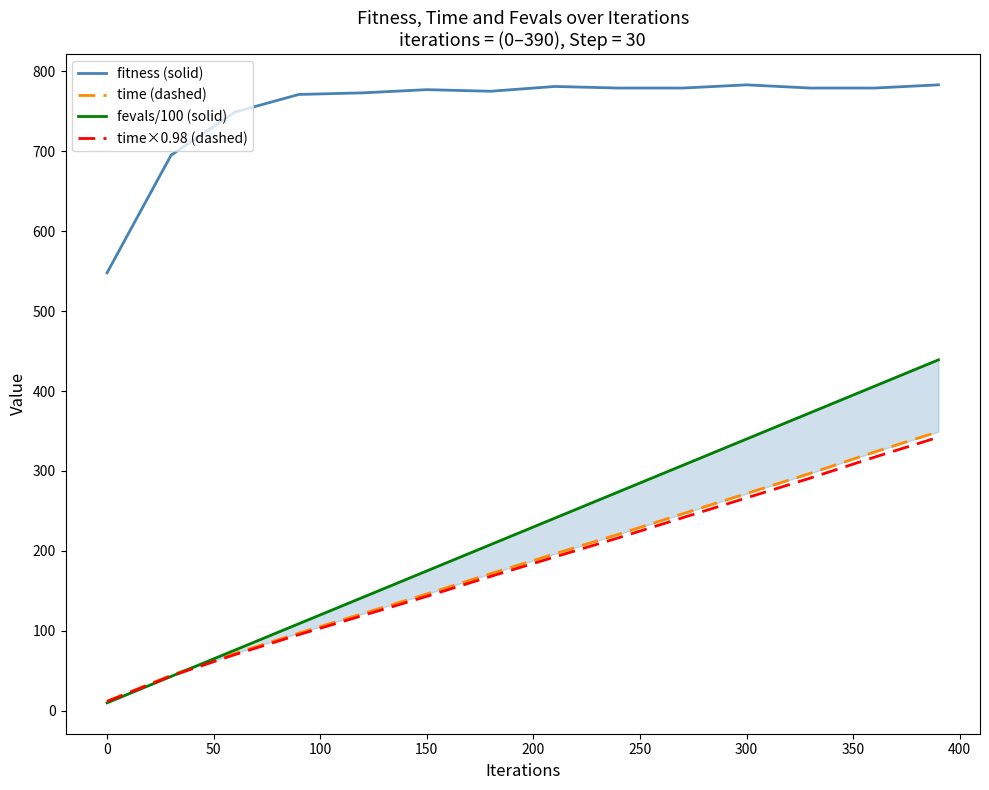

What is the maximum value for fevals/100 (solid)?

439.0